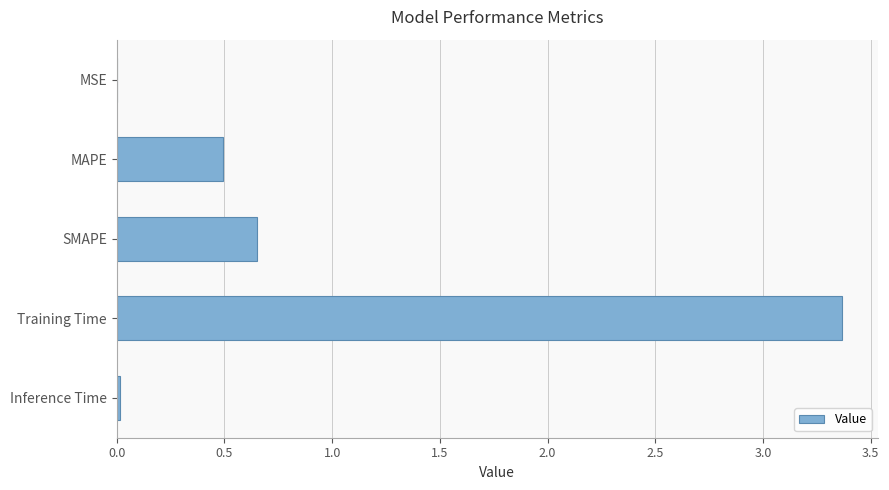

The value at Training Time is 3.4. True or false?

True